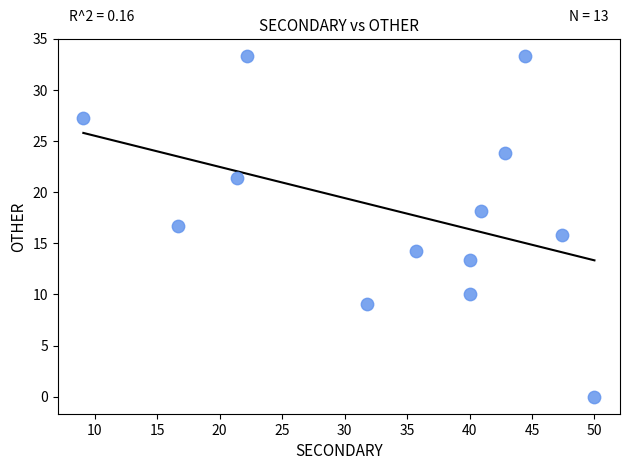

What is the range of X values (max minus min)?

40.9